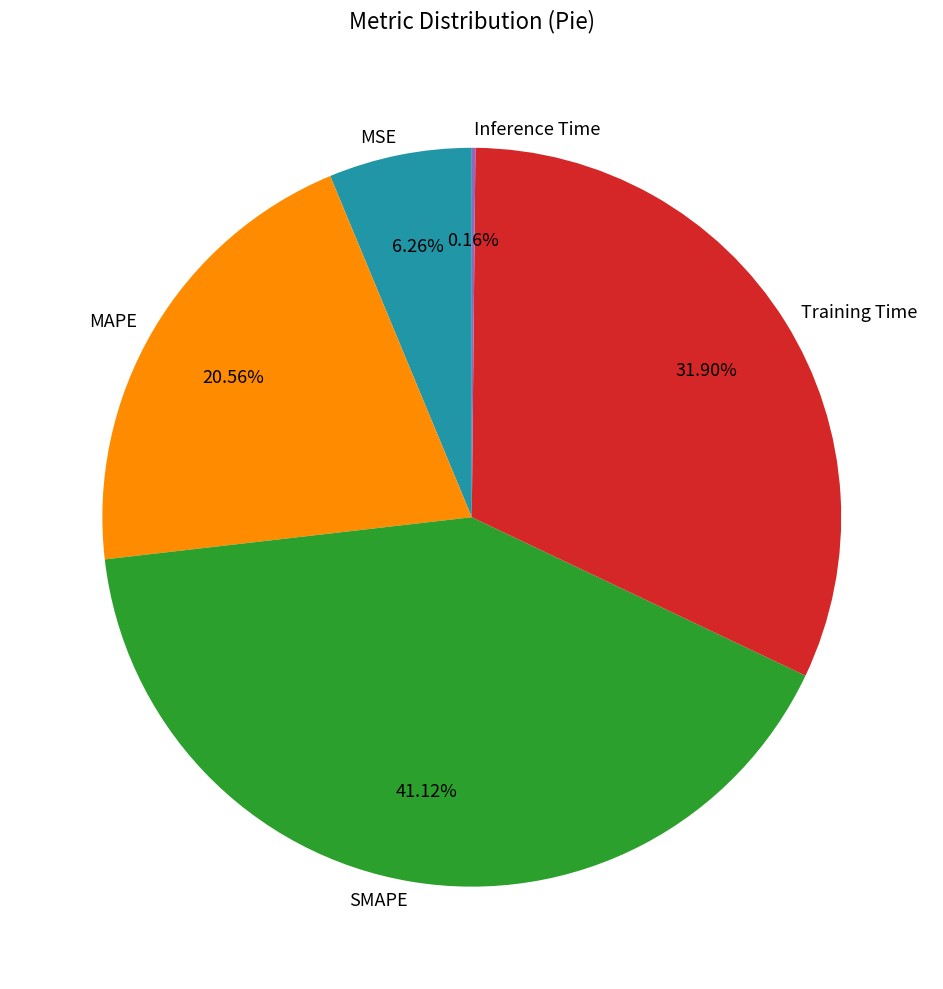

Is there a majority slice in this chart?

No